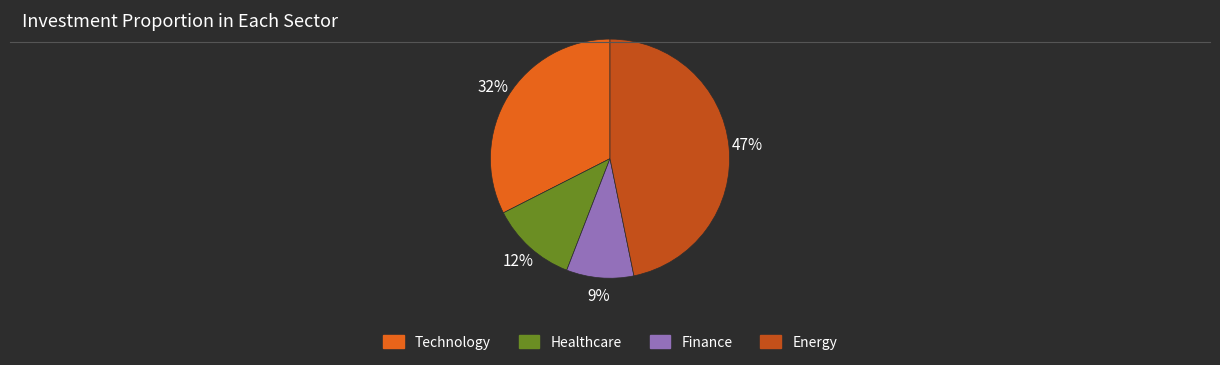

Rank the categories by value from highest to lowest.

Energy, Technology, Healthcare, Finance